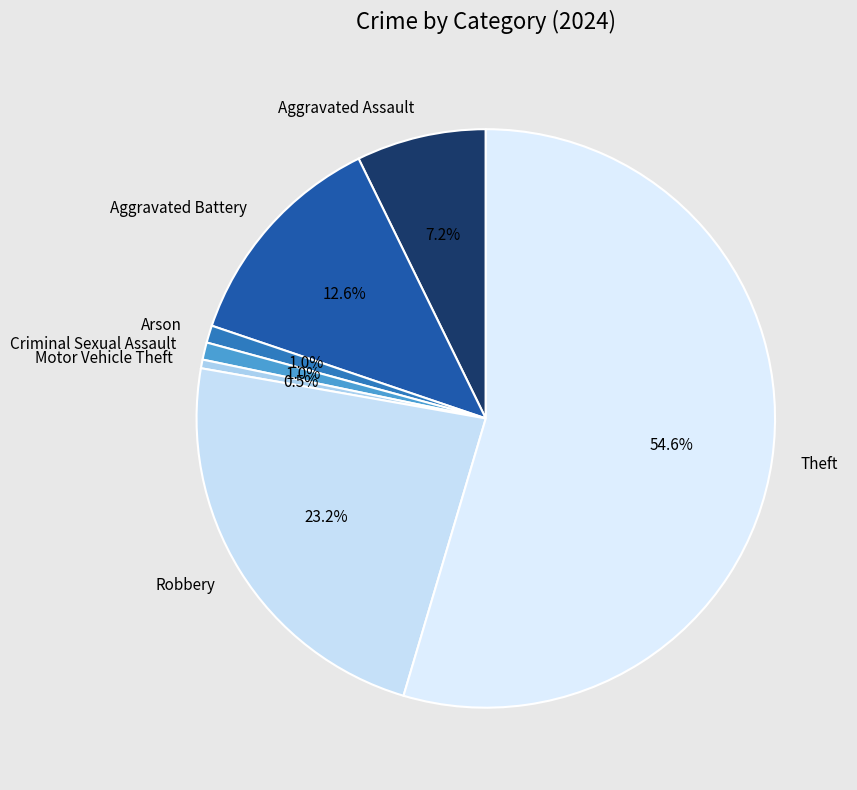

To the nearest percent, what is the difference between the largest and smallest slice percentages?

54%